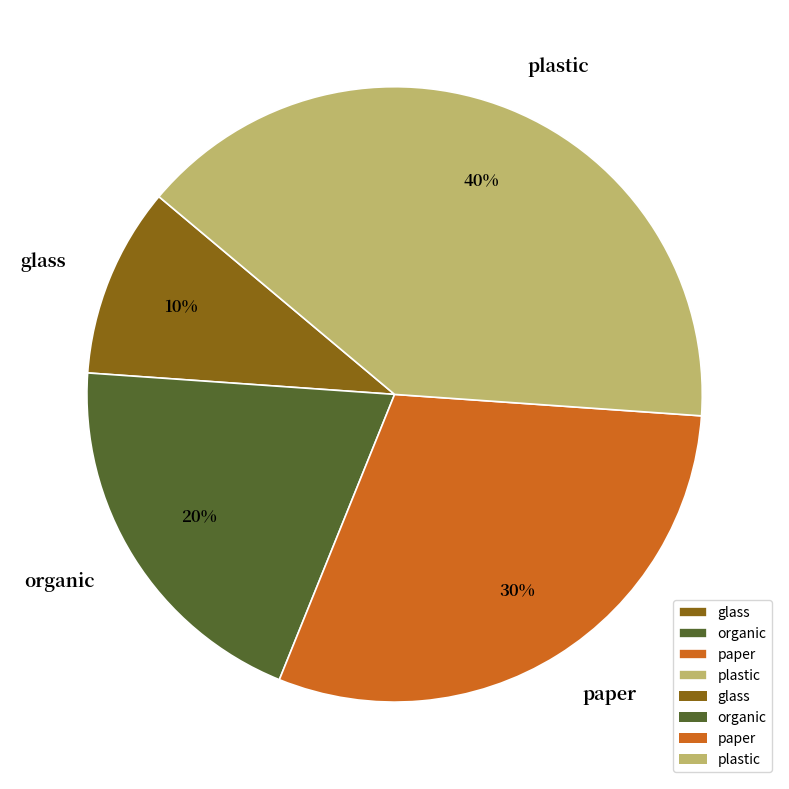

To the nearest percent, what is the difference between the largest and smallest slice percentages?

30%